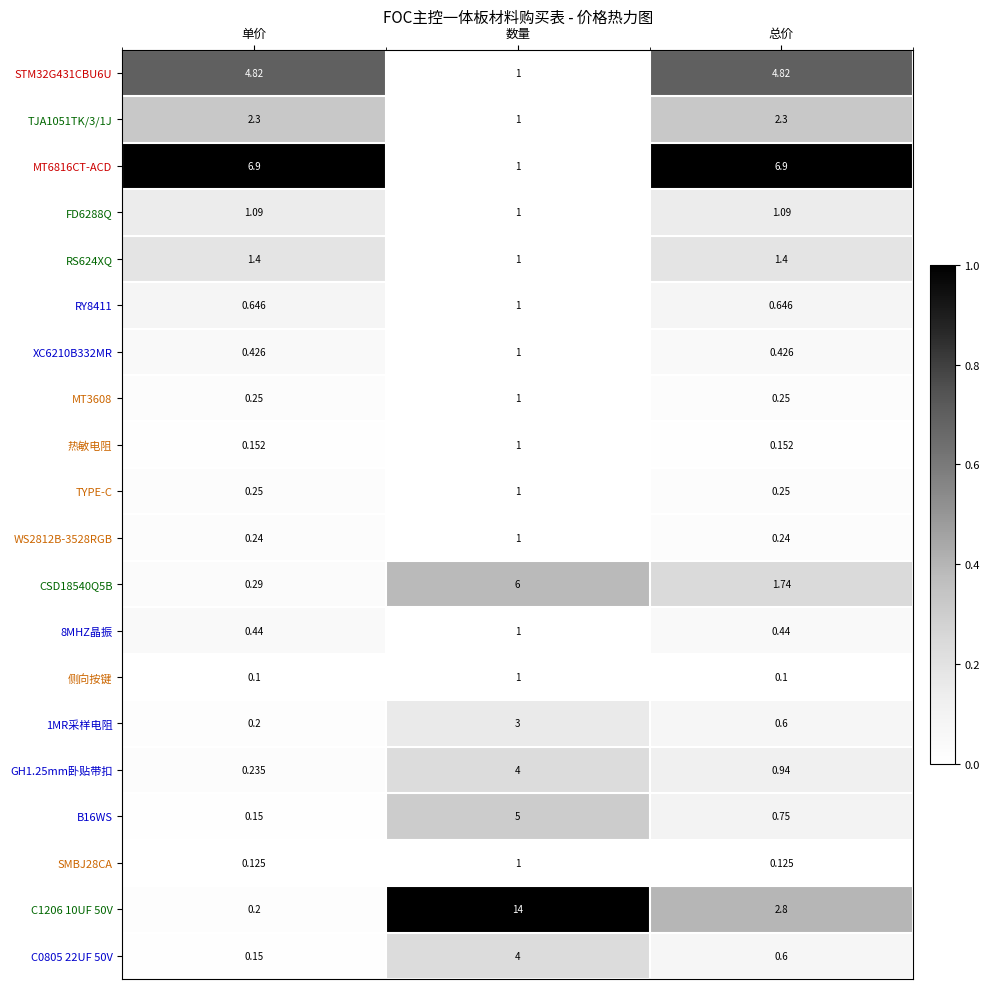

At which label is STM32G431CBU6U closest to 2?

数量